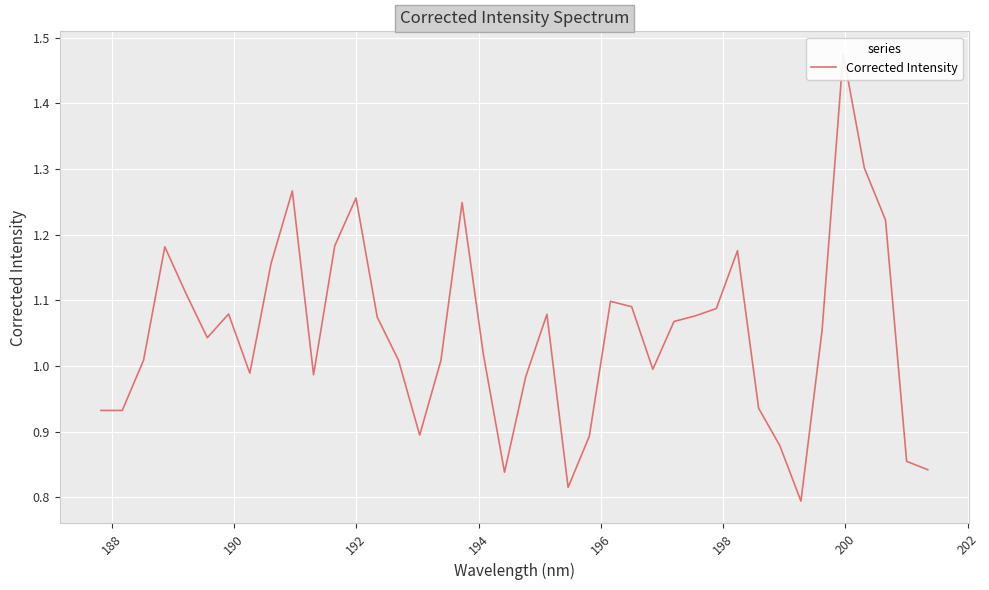

How many interior local valleys (lower than both neighbors) does the data have?

8